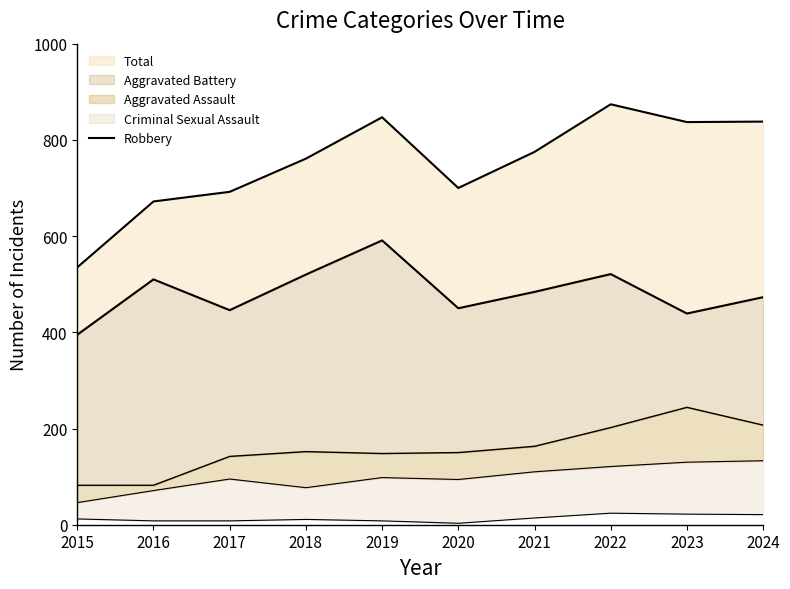

What value does the Robbery series have at 2019?

591